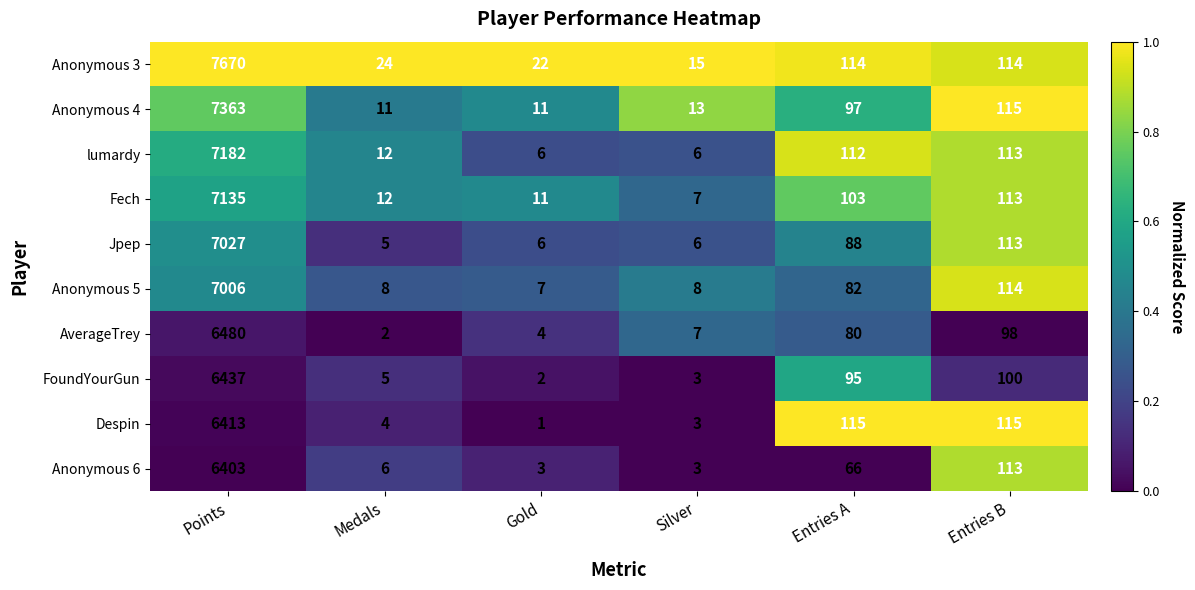

What is the sum of all Anonymous 4 values?

7610